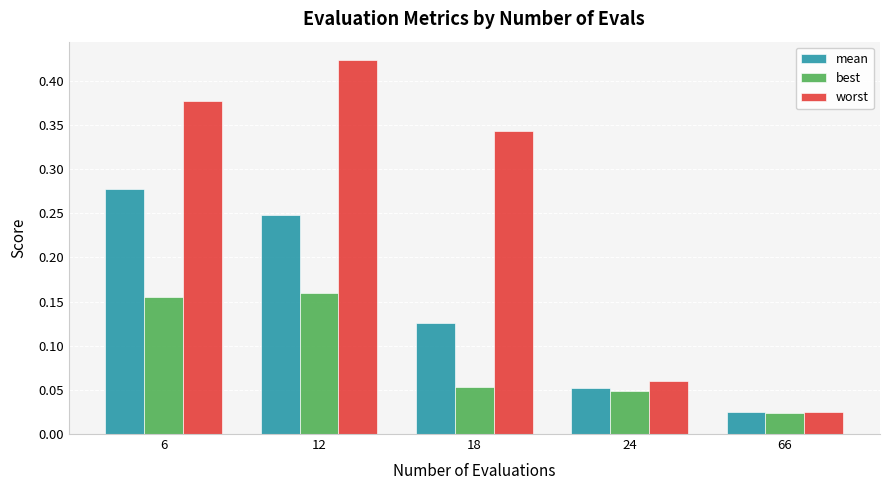

How many groups of bars are there?

5